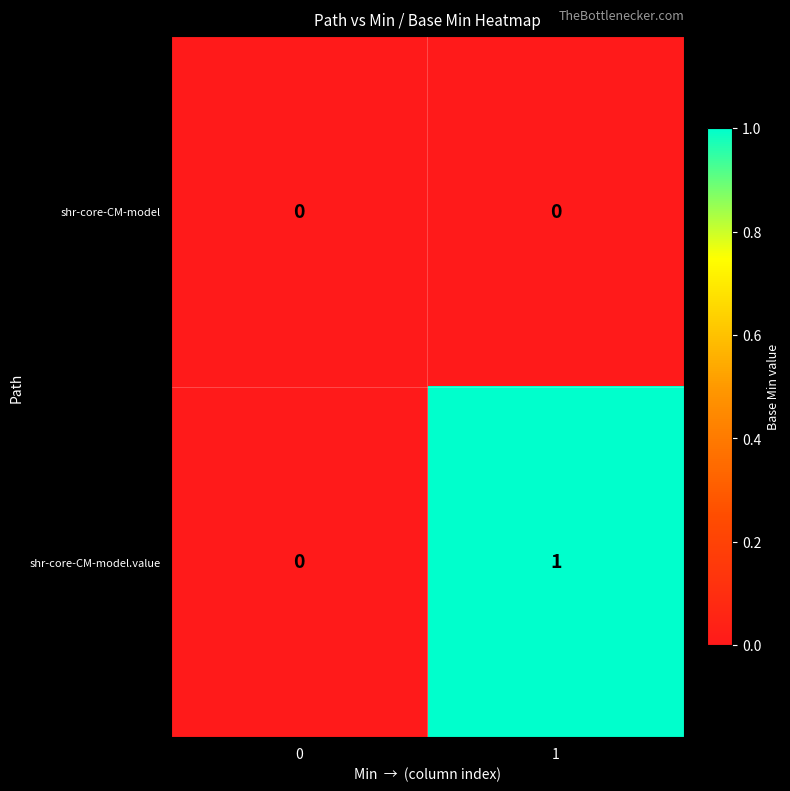

Count the number of data series in this chart.

2